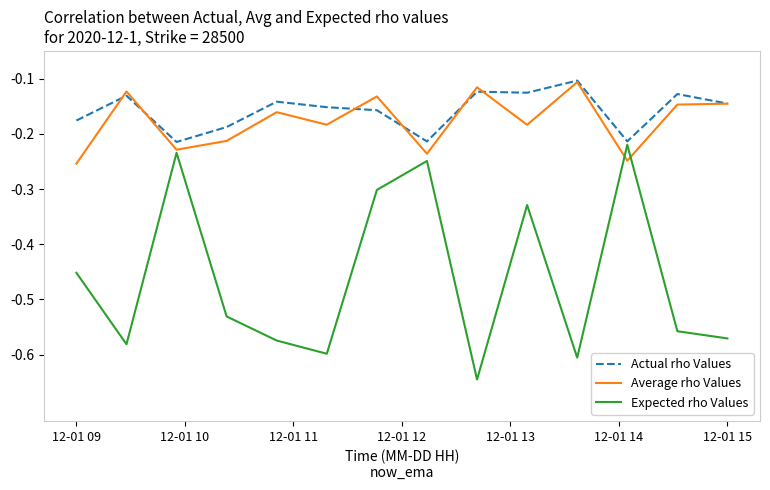

What is the highest value of the Actual rho Values series?

-0.1